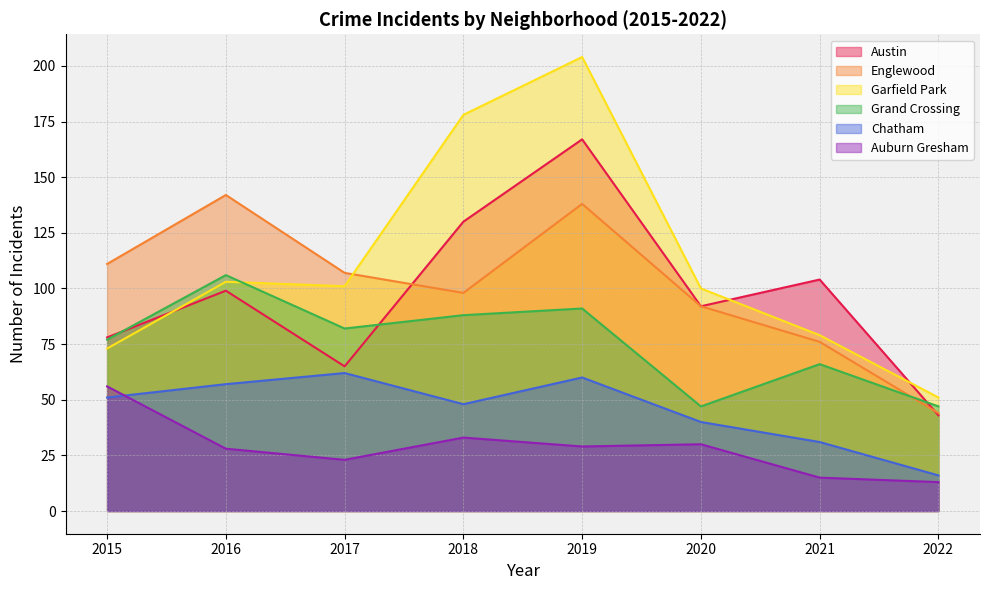

What is the value of the Auburn Gresham point at the 3rd from the left?

23